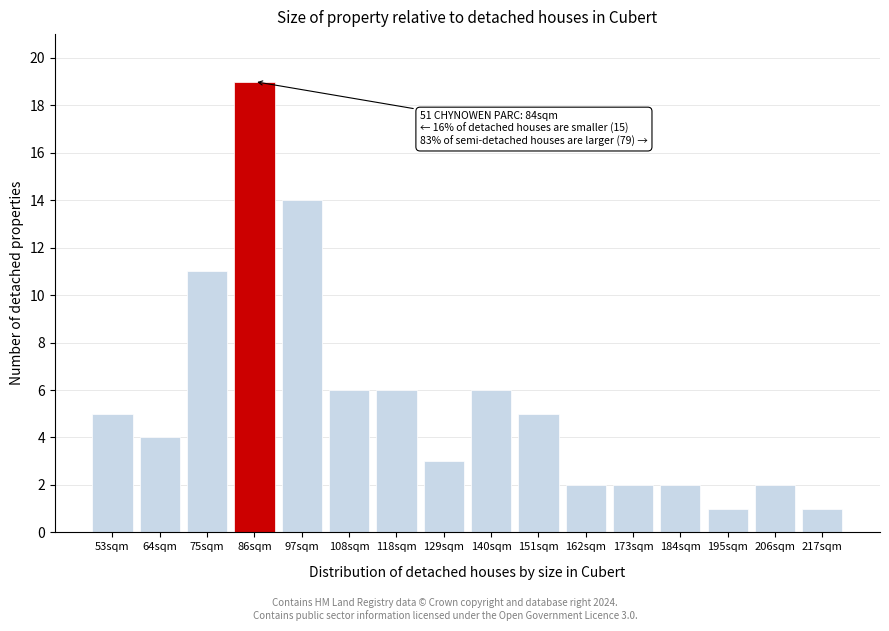

Reading left to right, transcribe all the data shown in this chart.

53sqm=5	64sqm=4	75sqm=11	86sqm=19	97sqm=14	108sqm=6	118sqm=6	129sqm=3	140sqm=6	151sqm=5	162sqm=2	173sqm=2	184sqm=2	195sqm=1	206sqm=2	217sqm=1